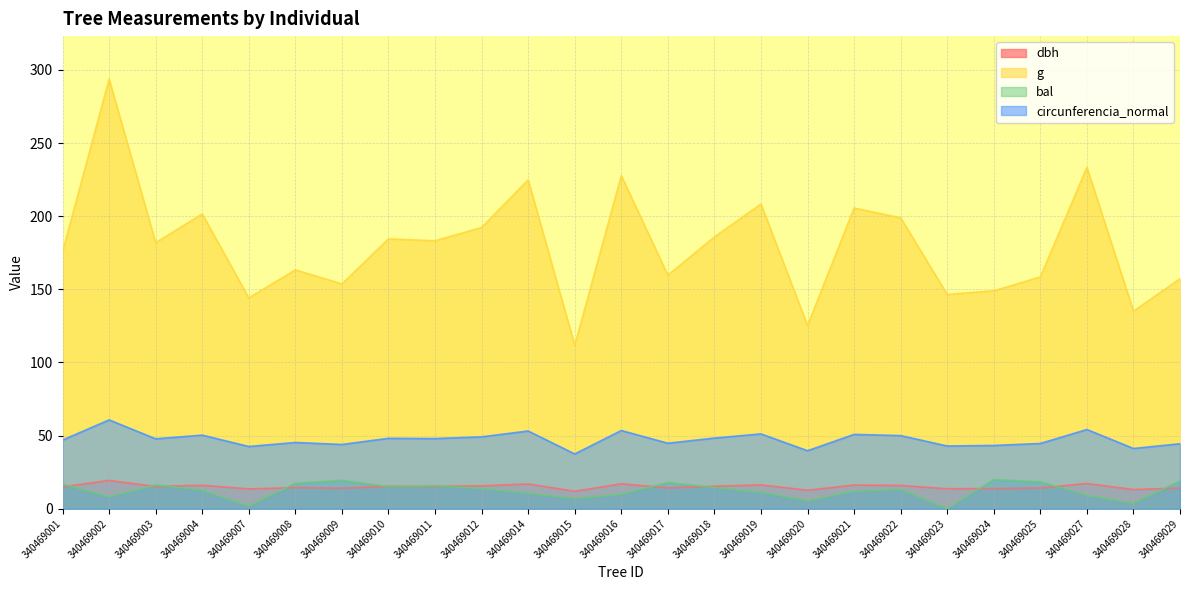

Between 340469012 and 340469014, which series saw the biggest shift?

g